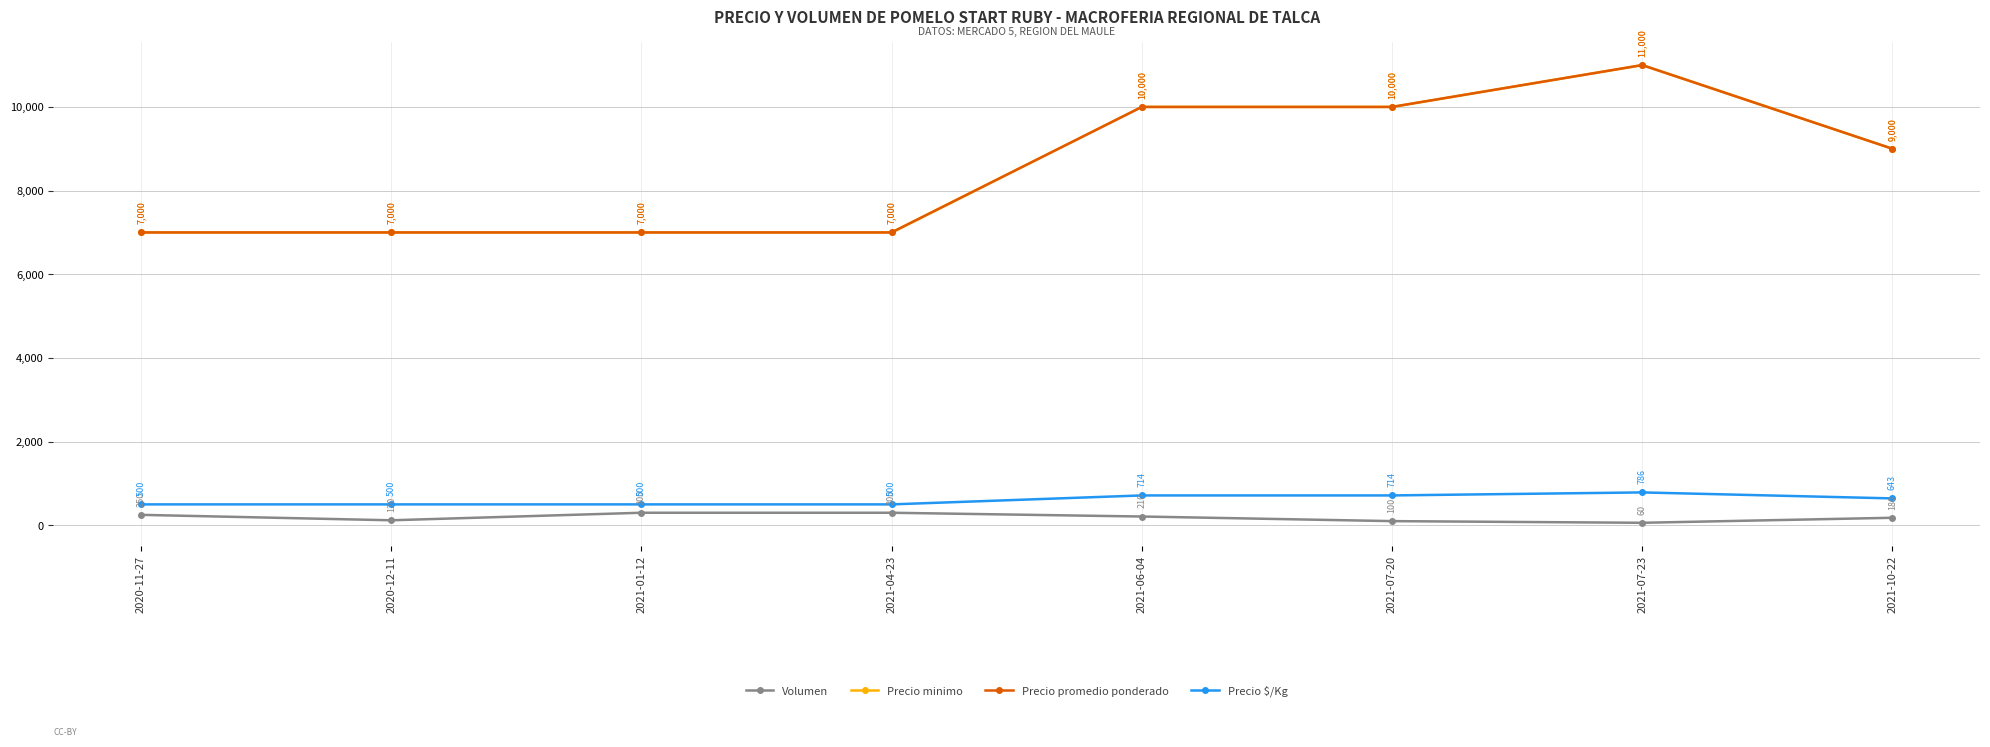

What is the maximum value for Volumen?

300